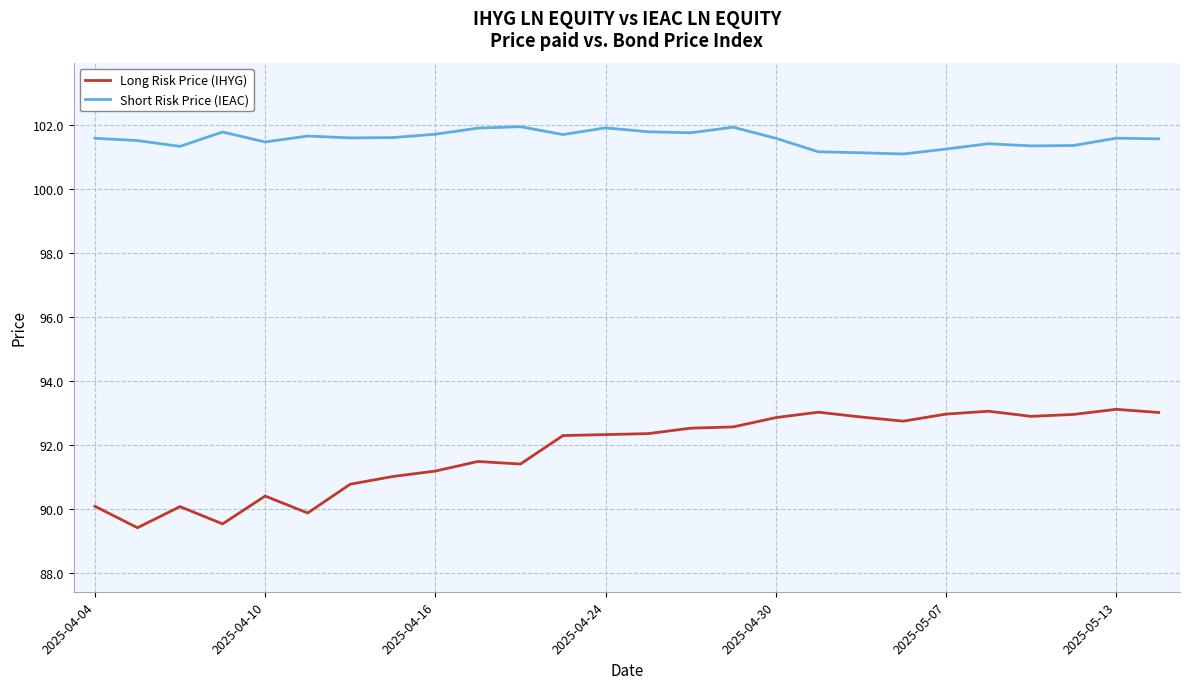

List the series in order of their overall mean, highest first.

Short Risk Price (IEAC), Long Risk Price (IHYG)